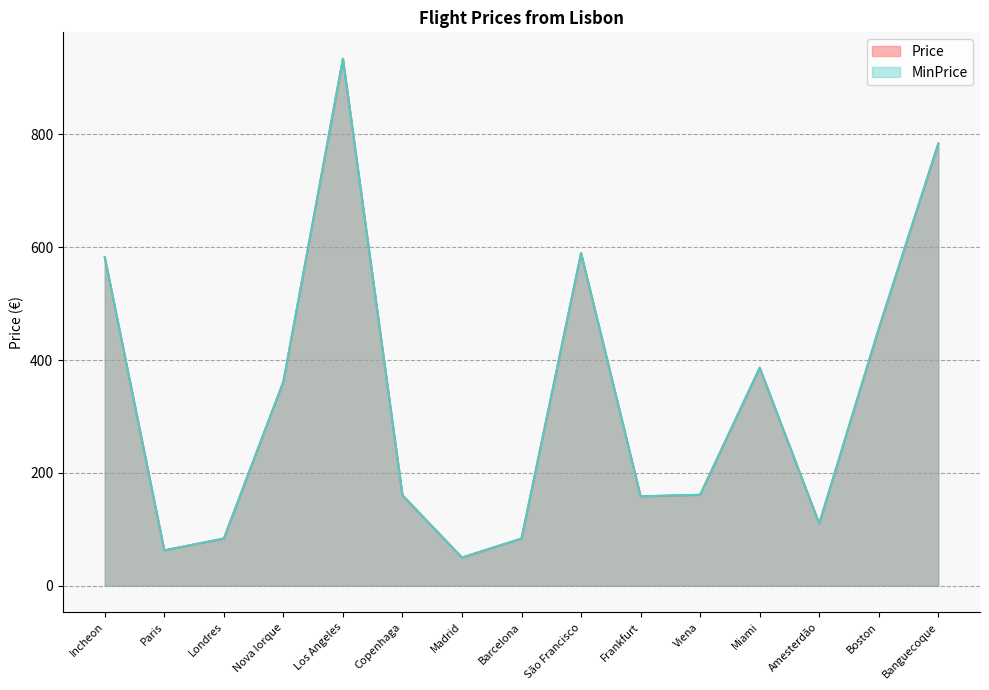

Where does the Price series first go above 161?

Incheon